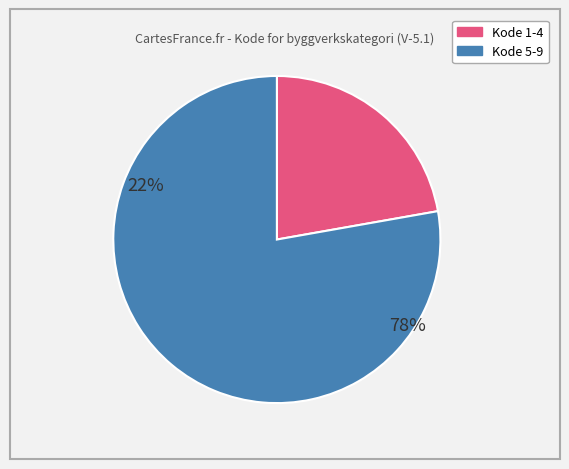

Is there any slice that represents more than half of the pie?

Yes